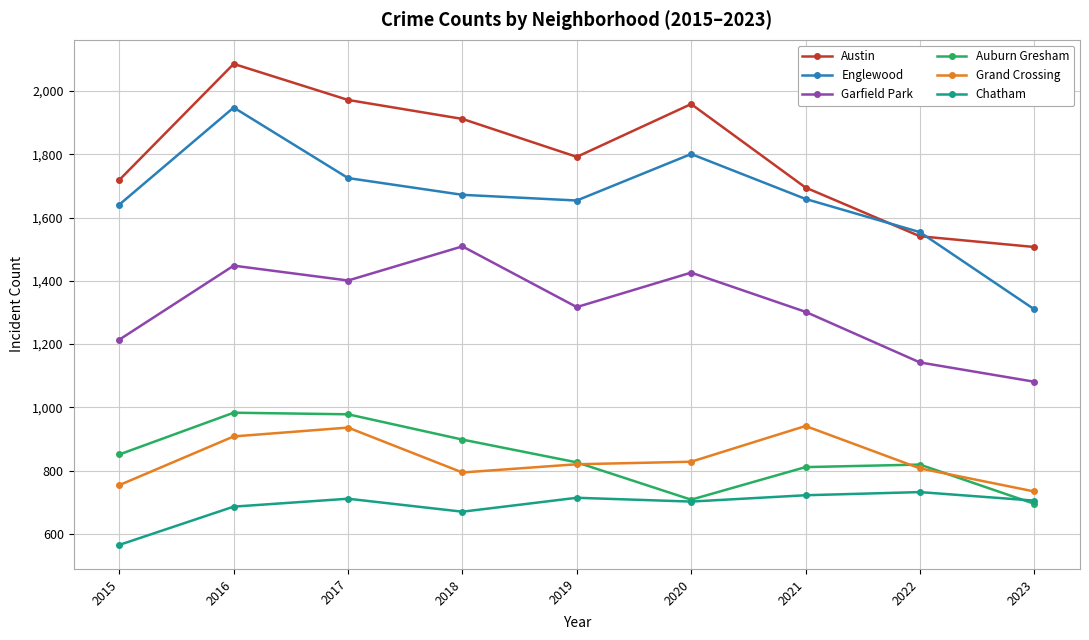

Is it true that Chatham equals 1015 at 2022?

False